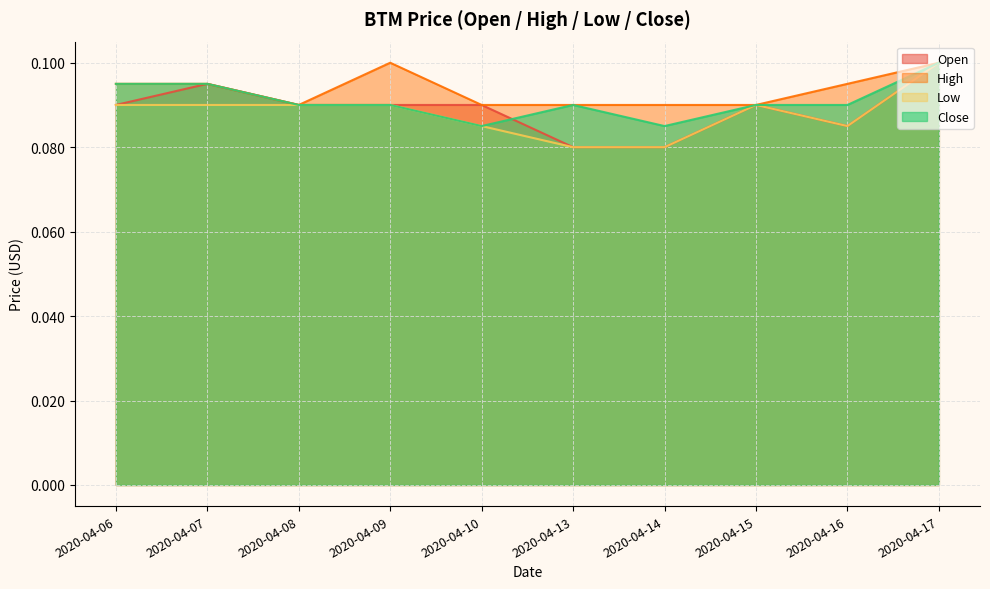

What is the sum of all close values?

0.9